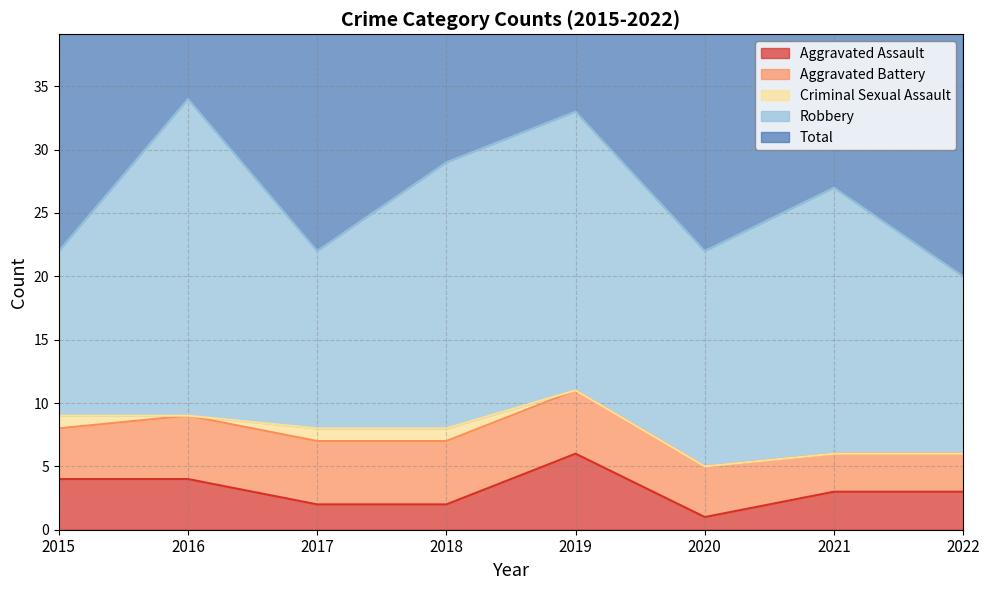

At 2021, list the series in order from largest to smallest.

Total, Robbery, Aggravated Assault, Aggravated Battery, Criminal Sexual Assault